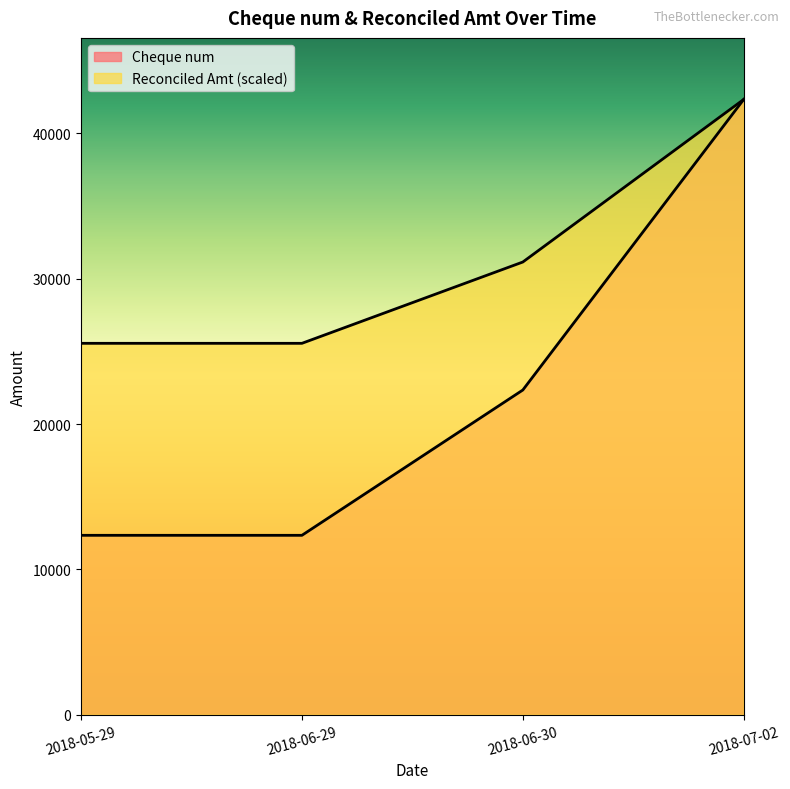

True or false: Cheque num and Reconciled Amt intersect in this chart.

False